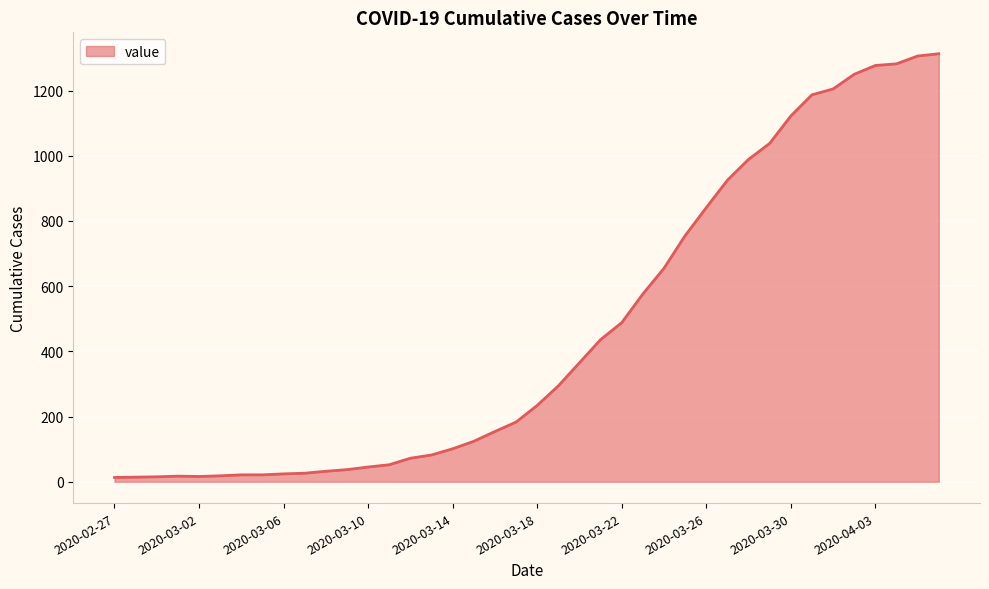

What is the maximum value shown in the chart?

1313